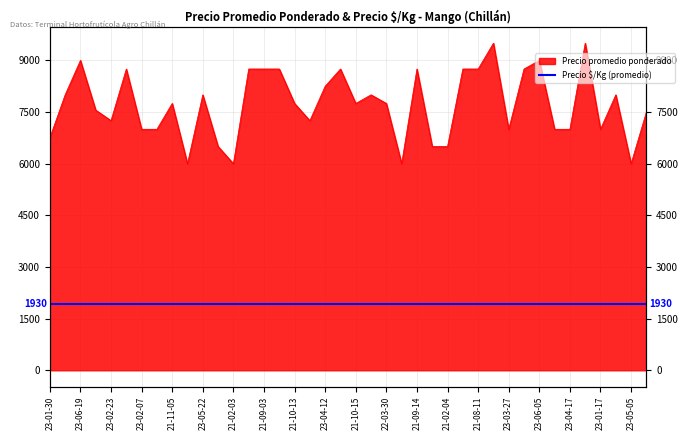

Does the chart display data point markers on the line(s)?

No